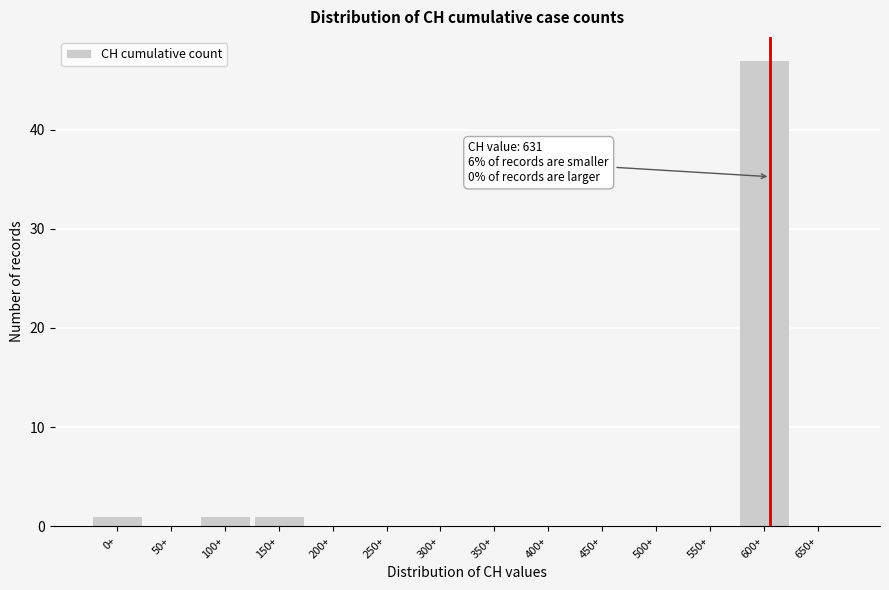

Reading left to right, transcribe all the data shown in this chart.

0+=1	50+=0	100+=1	150+=1	200+=0	250+=0	300+=0	350+=0	400+=0	450+=0	500+=0	550+=0	600+=47	650+=0